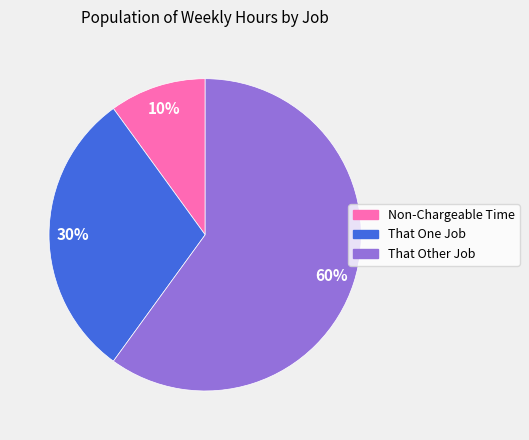

To the nearest percent, what is the average slice percentage?

33%